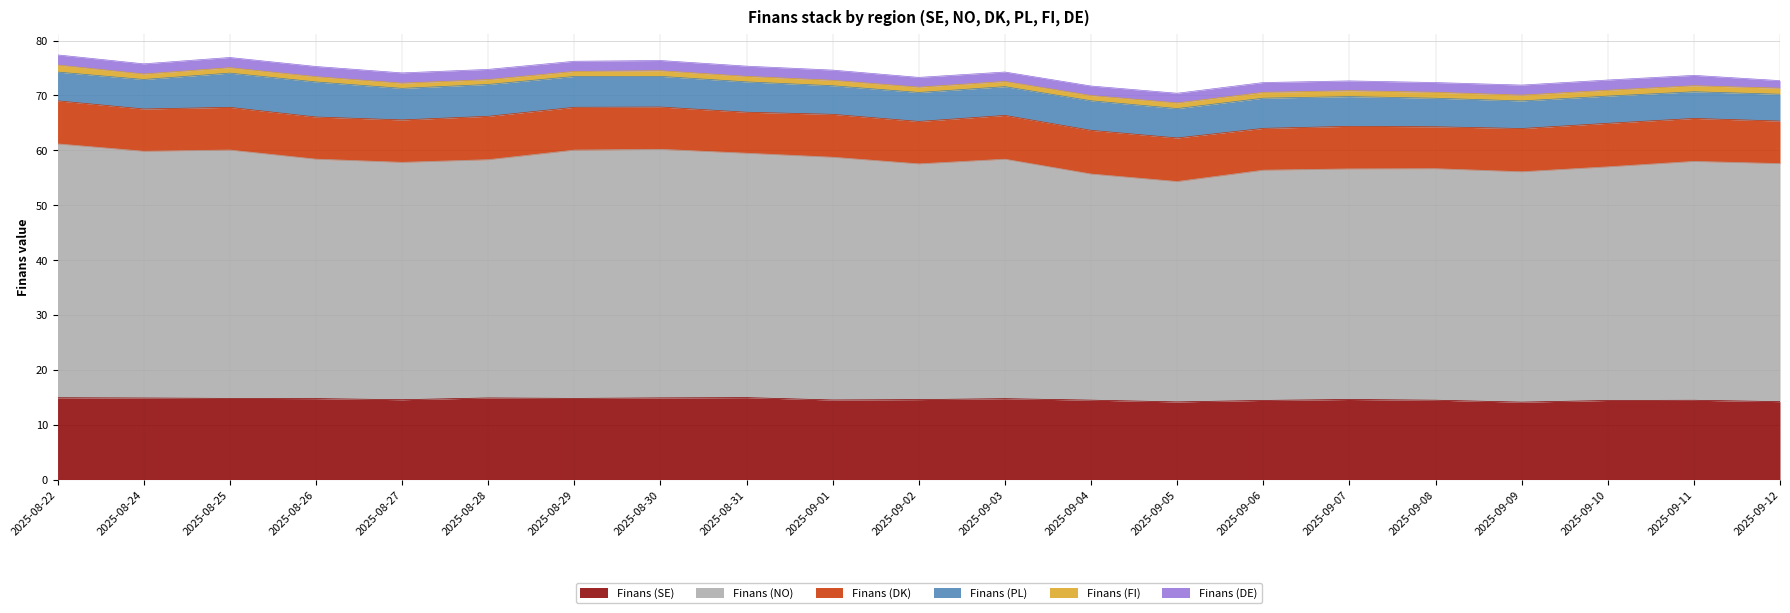

What is the label of the 8th point from the right?

2025-09-05